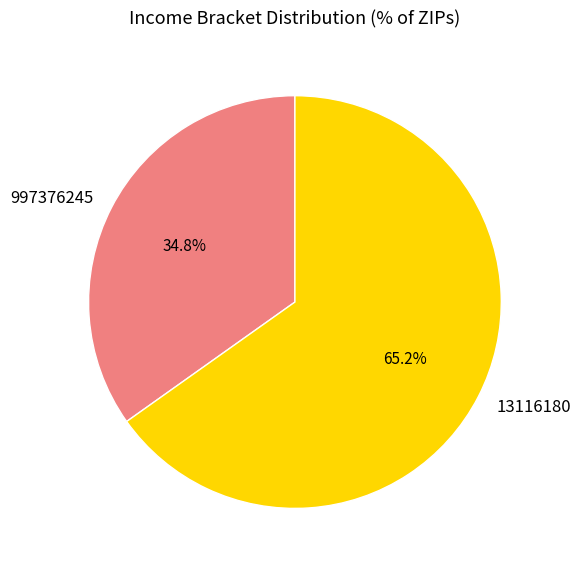

How many slices are in this pie chart?

2